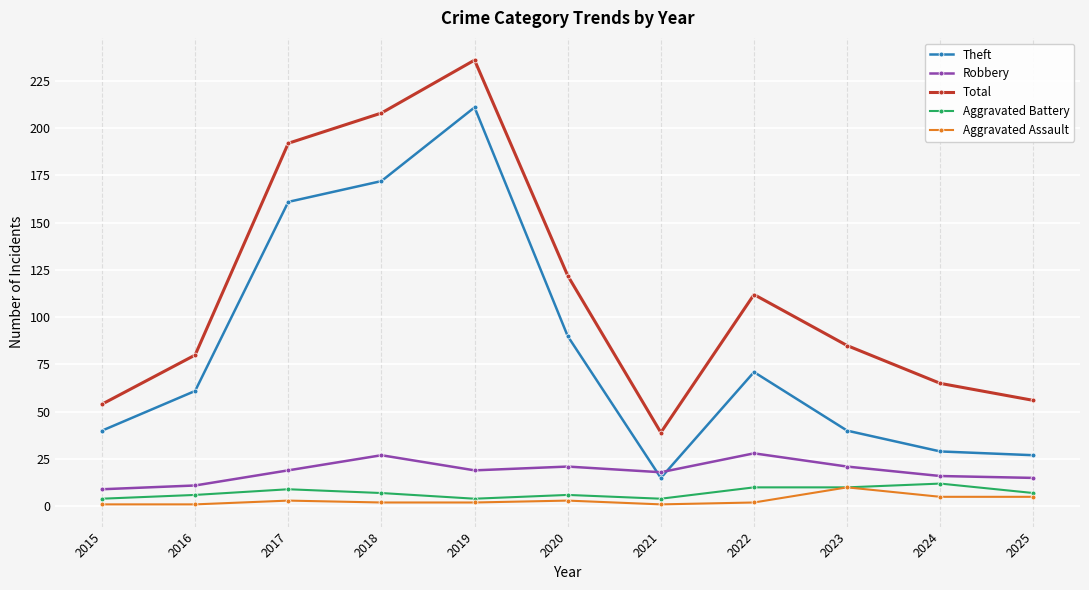

What is the greatest value displayed?

236